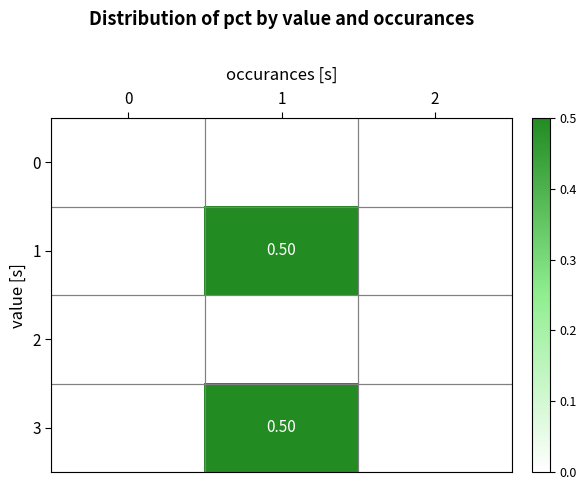

List the series in order of their peak value, highest first.

row_1, row_3, row_0, row_2